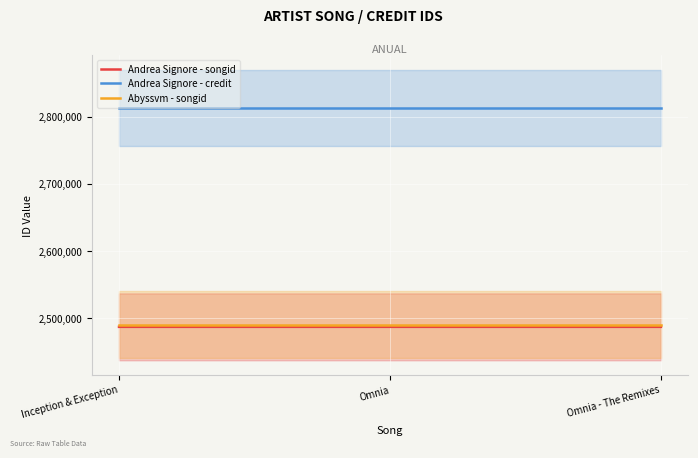

Where is Andrea Signore - songid nearest to the value 2487458?

Inception & Exception